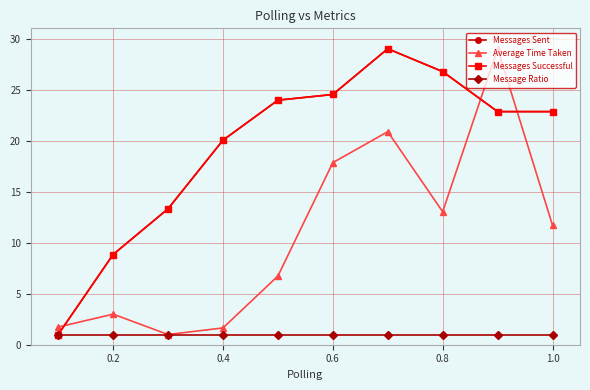

How many lines are shown in the chart?

4